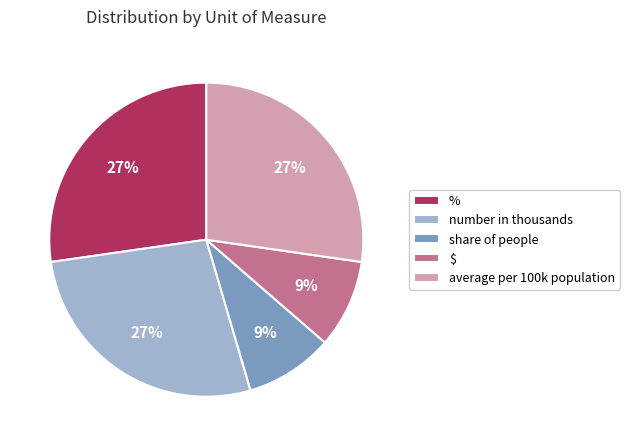

Is there a majority slice in this chart?

No